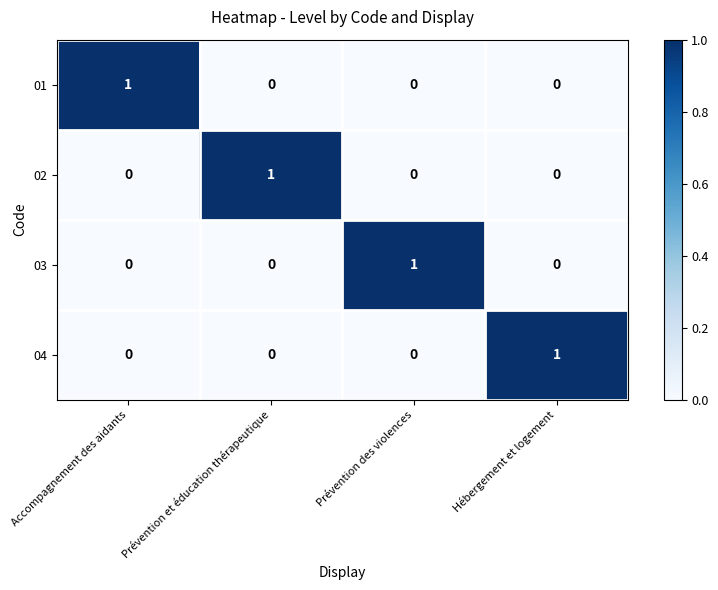

What is the total value across all series at Prévention des violences?

1